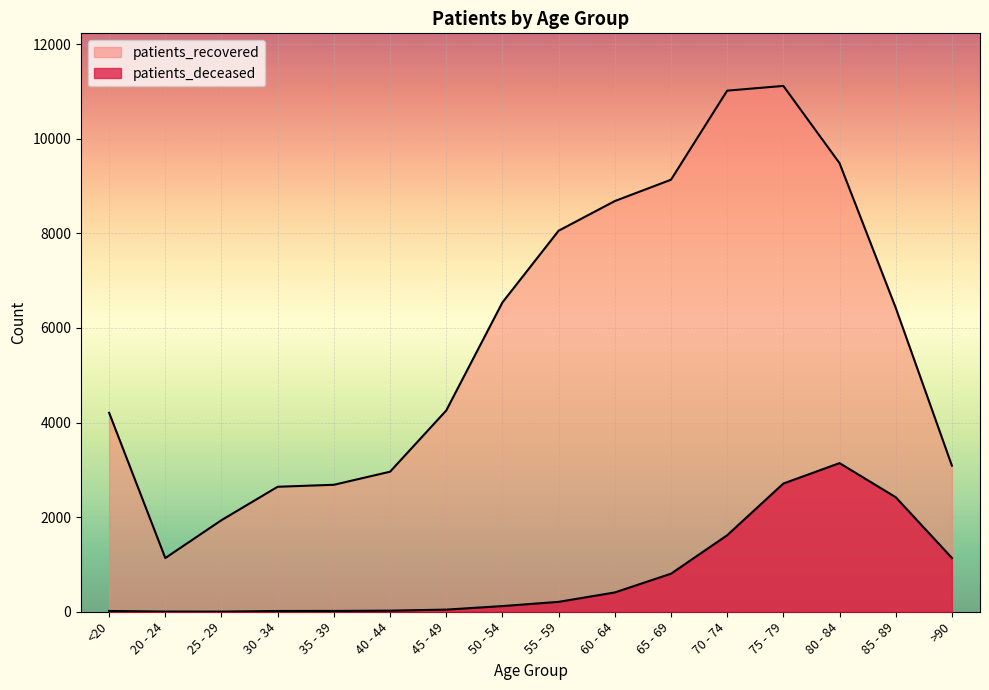

True or false: patients_deceased and patients_recovered cross at least once.

False